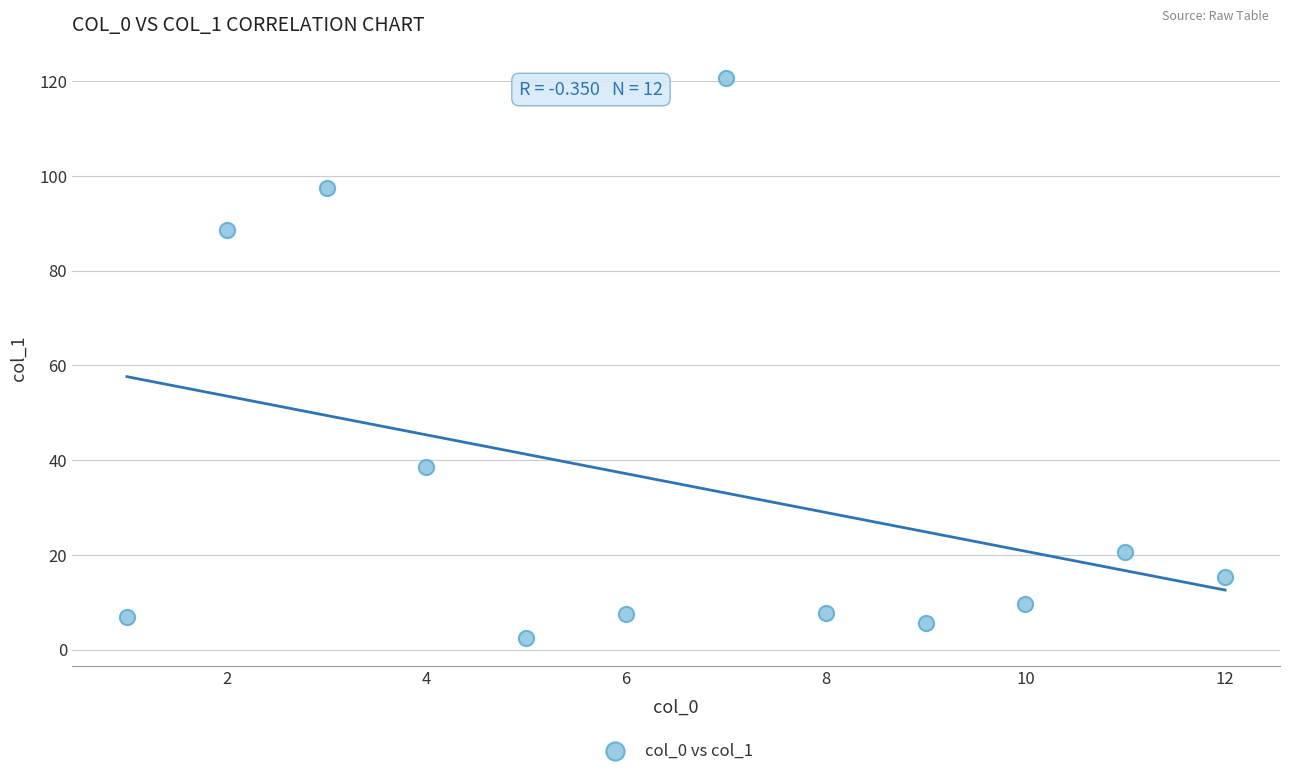

What is the range of X values (max minus min)?

11.0